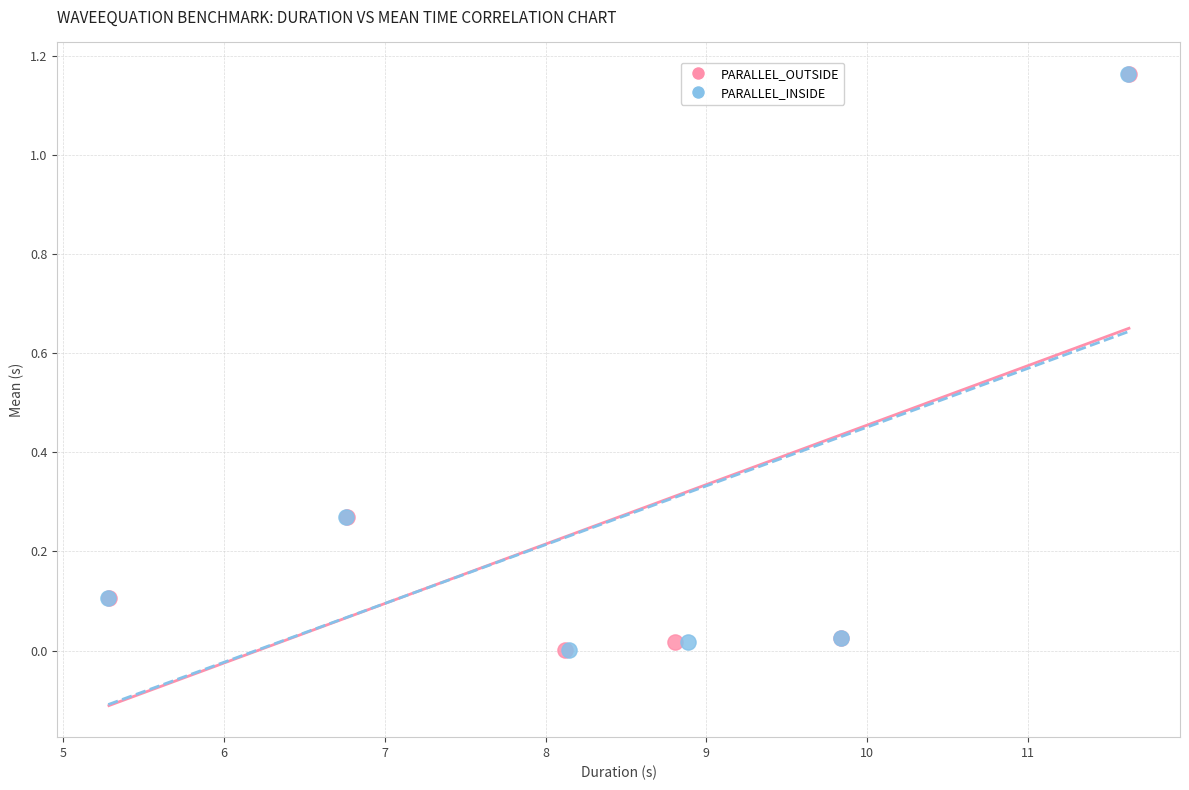

Which series has the largest Y range (max minus min)?

PARALLEL_OUTSIDE